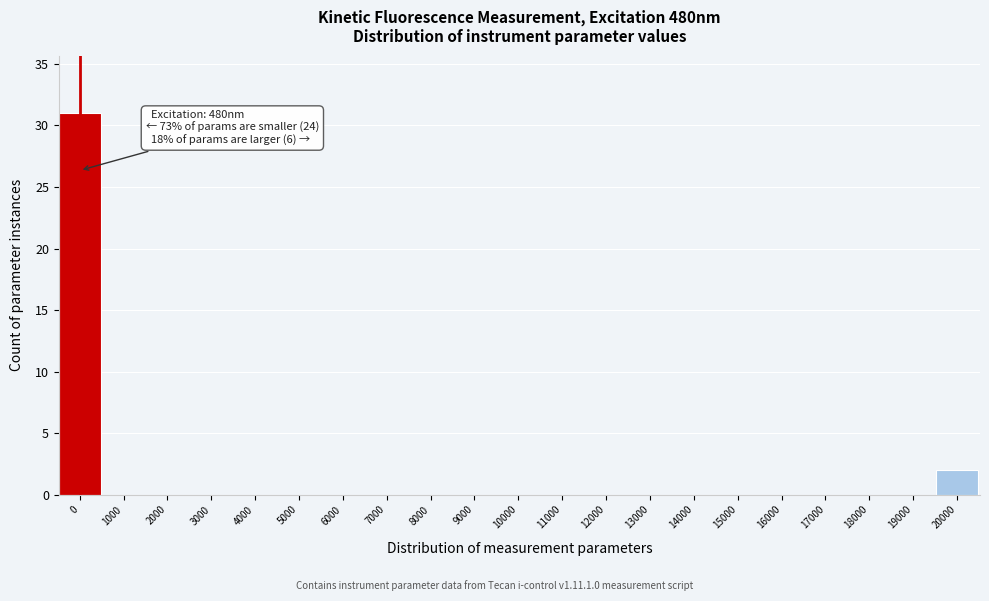

Reading left to right, extract all data points from this chart.

0=31	1000=0	2000=0	3000=0	4000=0	5000=0	6000=0	7000=0	8000=0	9000=0	10000=0	11000=0	12000=0	13000=0	14000=0	15000=0	16000=0	17000=0	18000=0	19000=0	20000=2